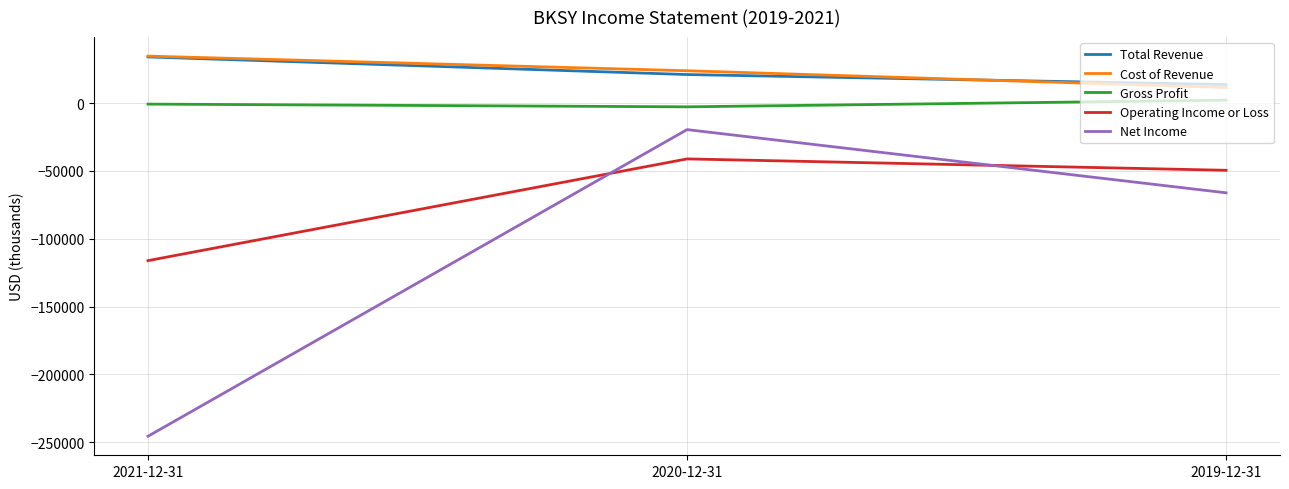

The value of Total Revenue at 2020-12-31 is 21100. True or false?

True